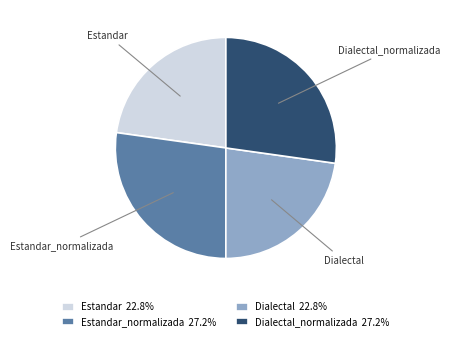

Count the number of slices in the pie.

4